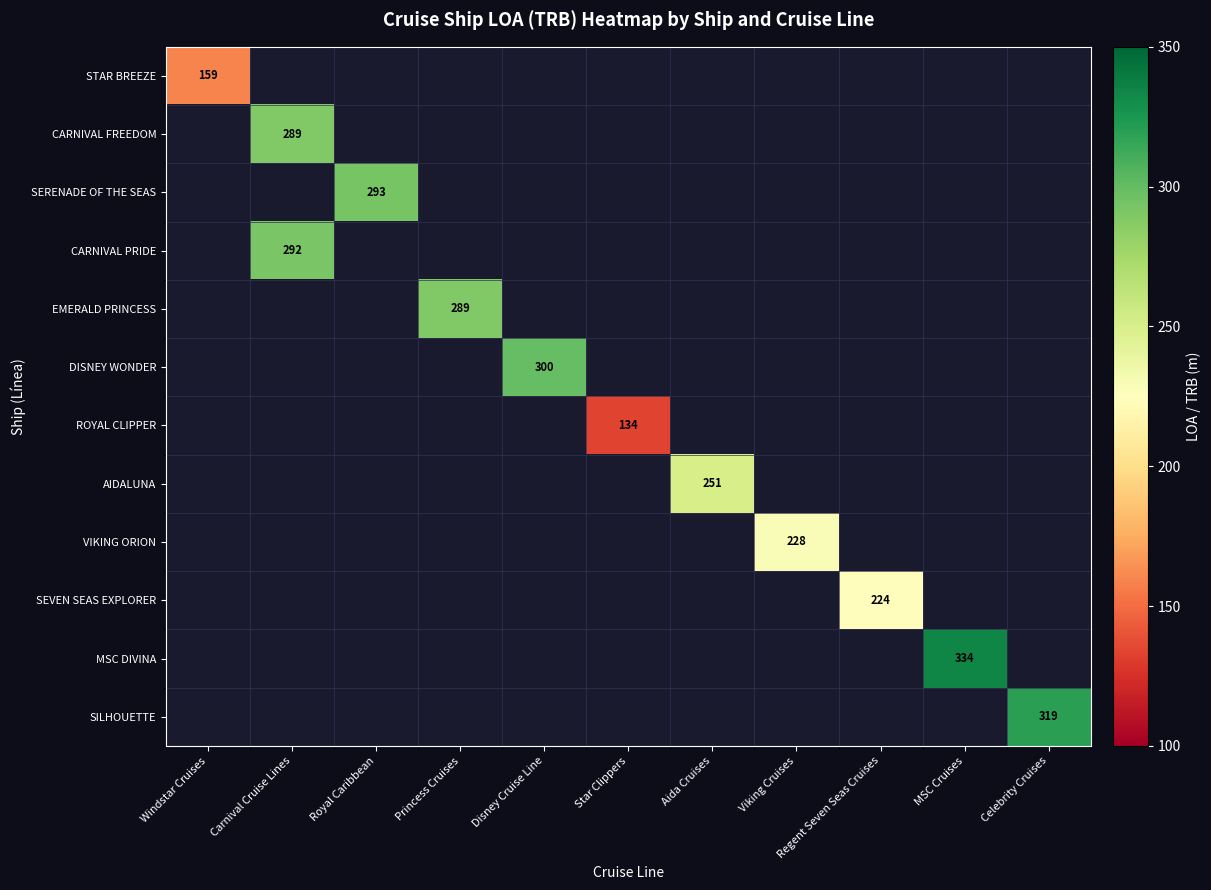

Is it true that VIKING ORION equals 383 at Viking Cruises?

False